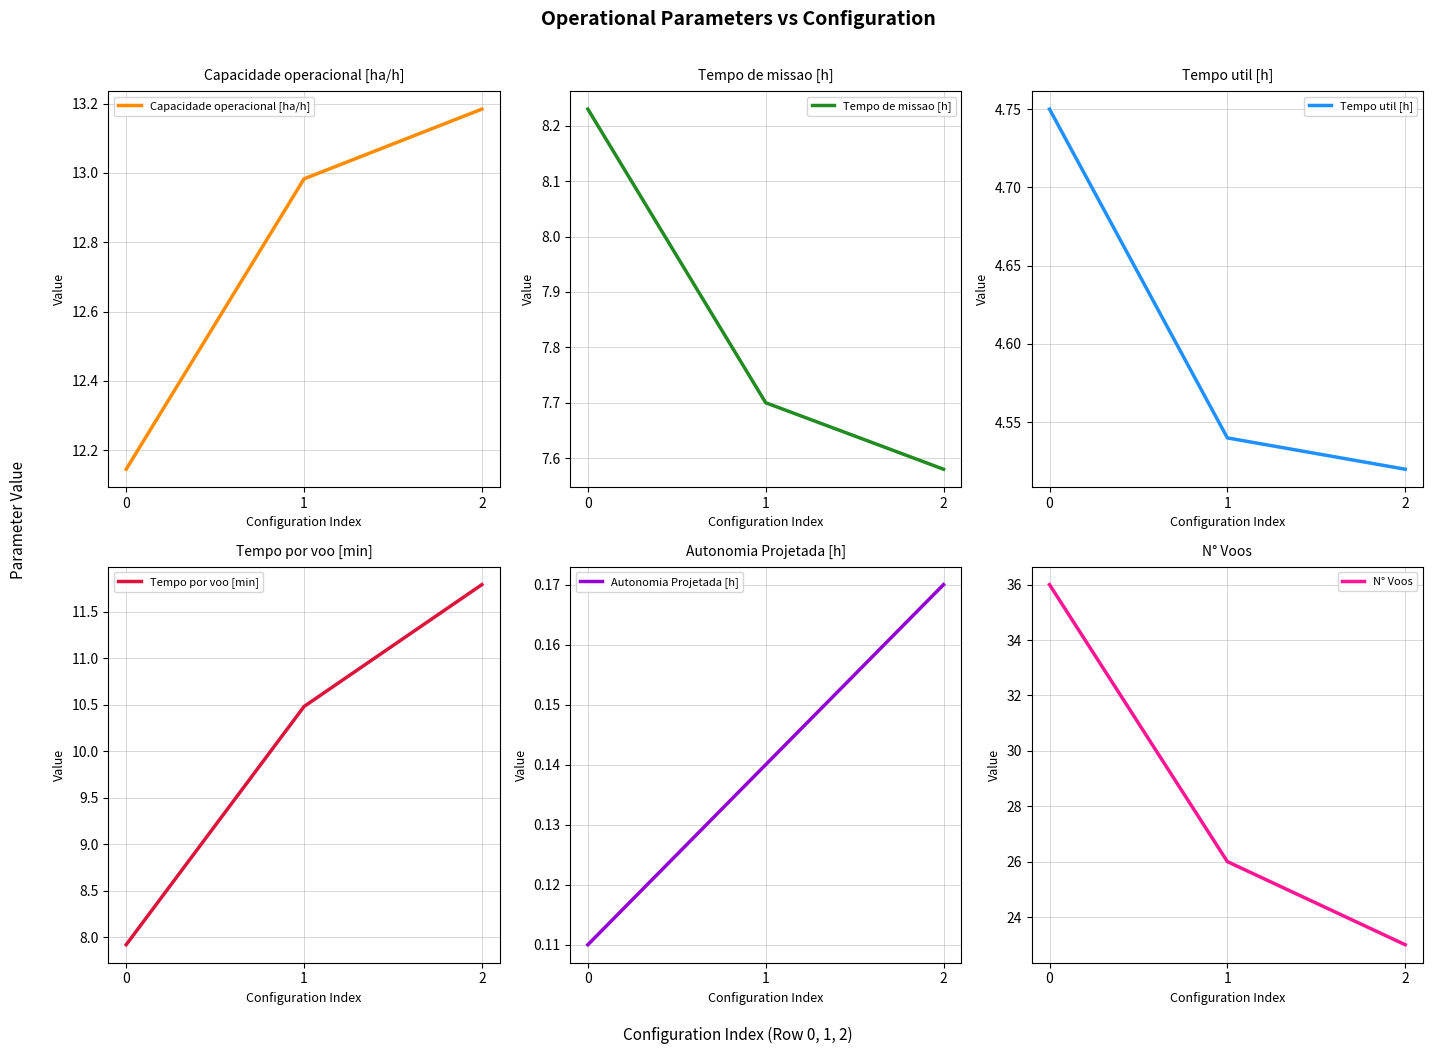

Rank the categories by Capacidade operacional [ha/h] value from lowest to highest.

0, 1, 2